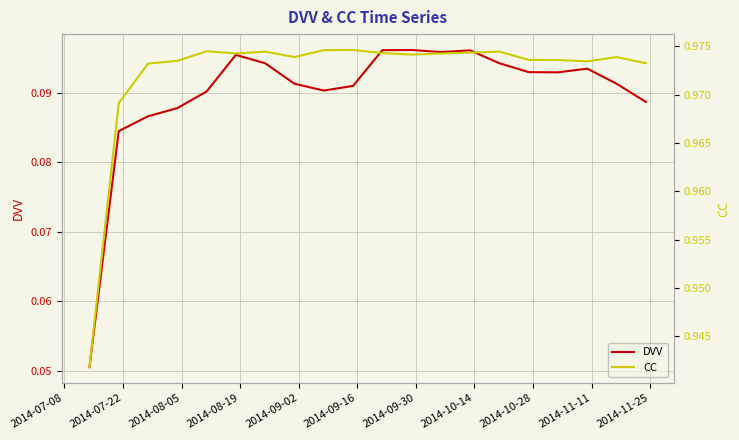

Reading left to right, transcribe all the data shown in this chart.

DVV: 0.1	0.1	0.1	0.1	0.1	0.1	0.1	0.1	0.1	0.1	0.1	0.1	0.1	0.1	0.1	0.1	0.1	0.1	0.1	0.1
CC: 0.9	1.0	1.0	1.0	1.0	1.0	1.0	1.0	1.0	1.0	1.0	1.0	1.0	1.0	1.0	1.0	1.0	1.0	1.0	1.0